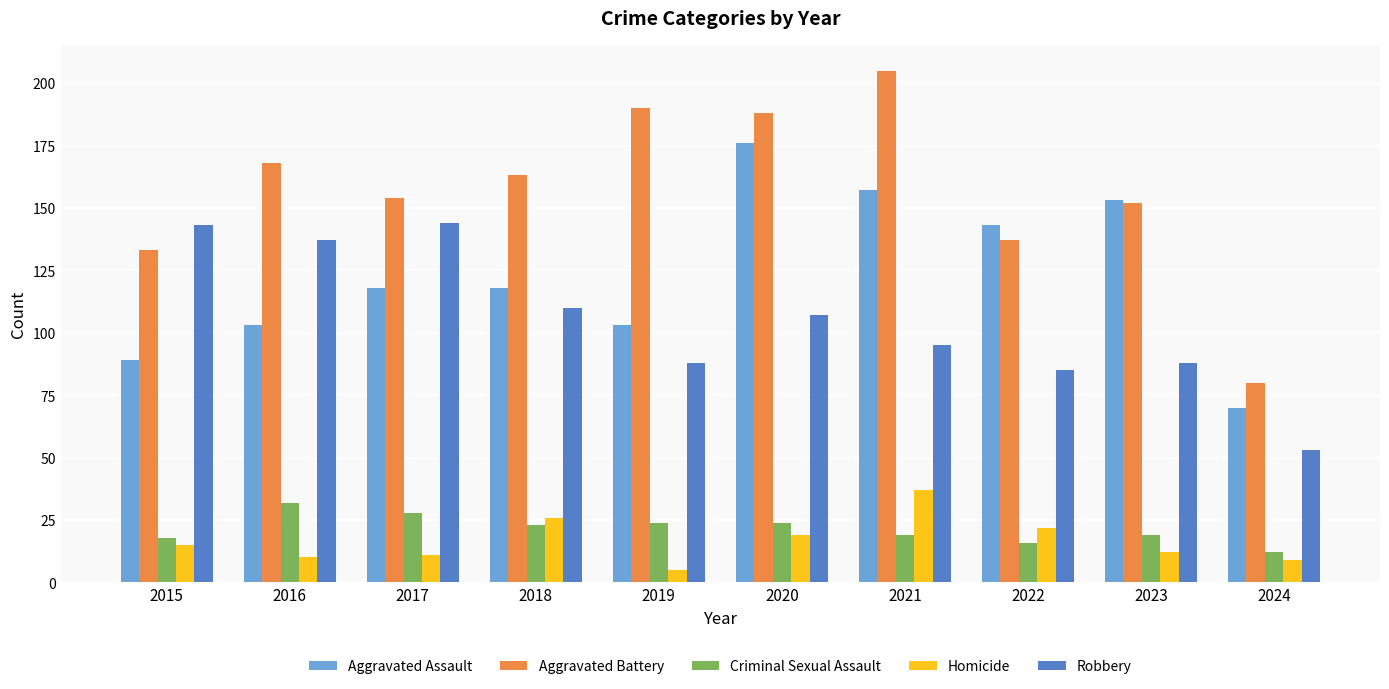

Which category has the highest value across all series?

2021